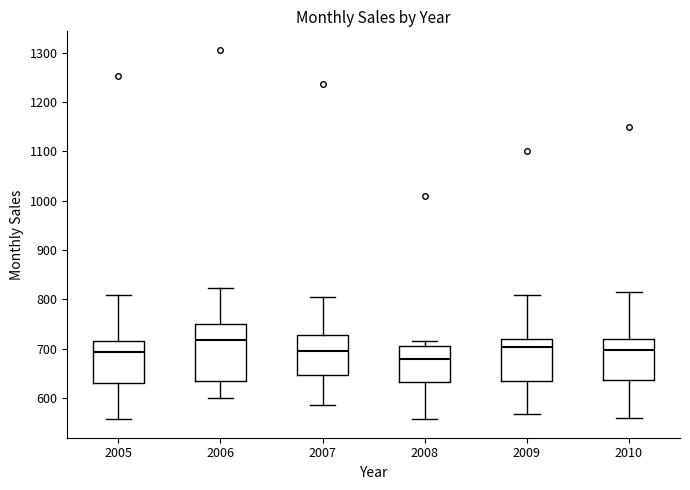

Where does the median line of the box at x = 2007 sit on the y-axis? The values are not printed on the chart, so give them approximately, as read against the axis.

700